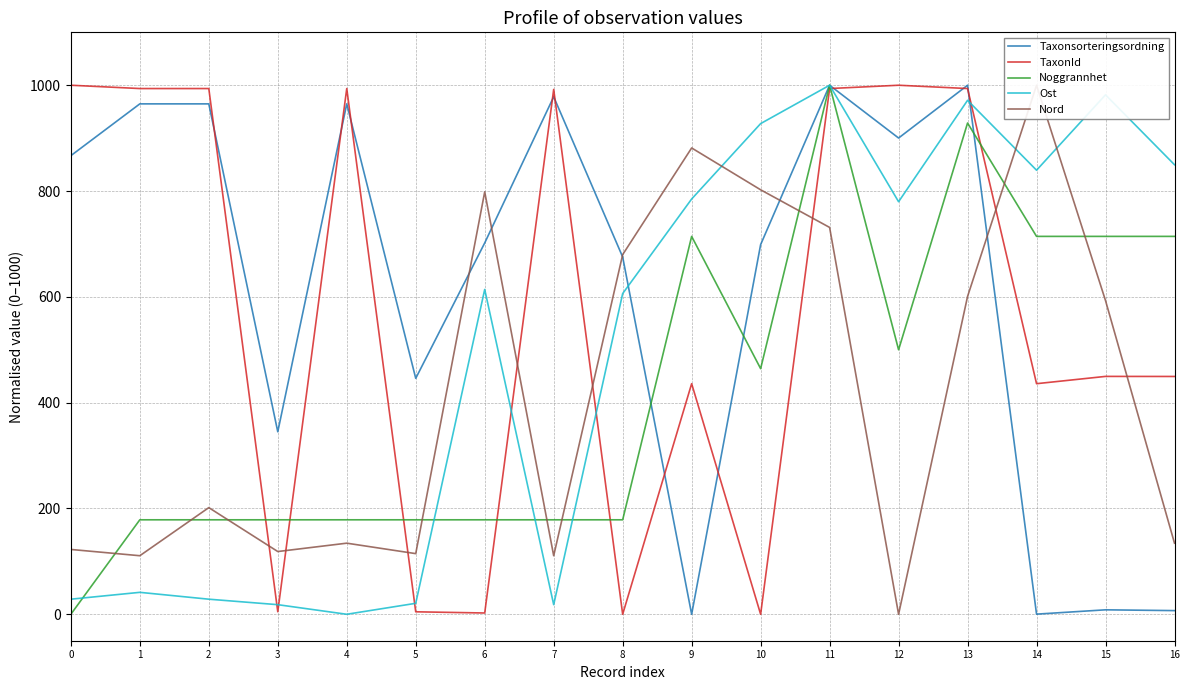

At which label does Ost first exceed 613?

6